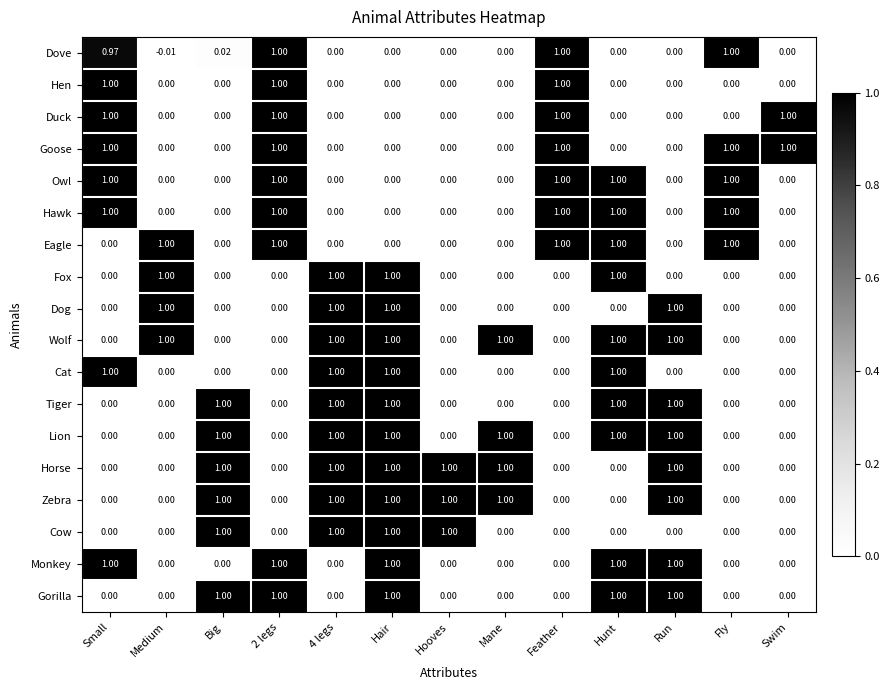

Which category has the lowest value across all series?

Medium